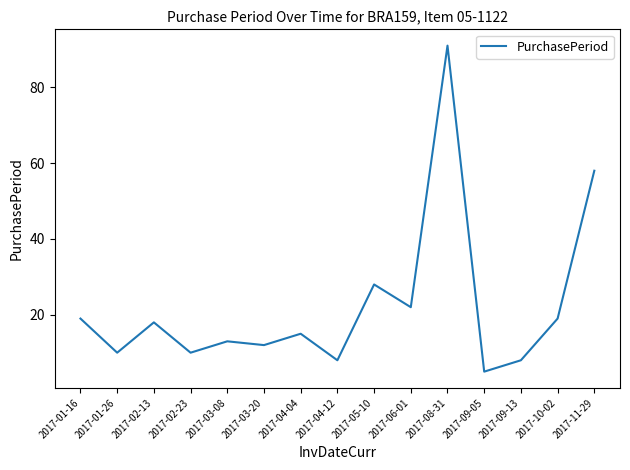

Where is the first local maximum?

2017-02-13